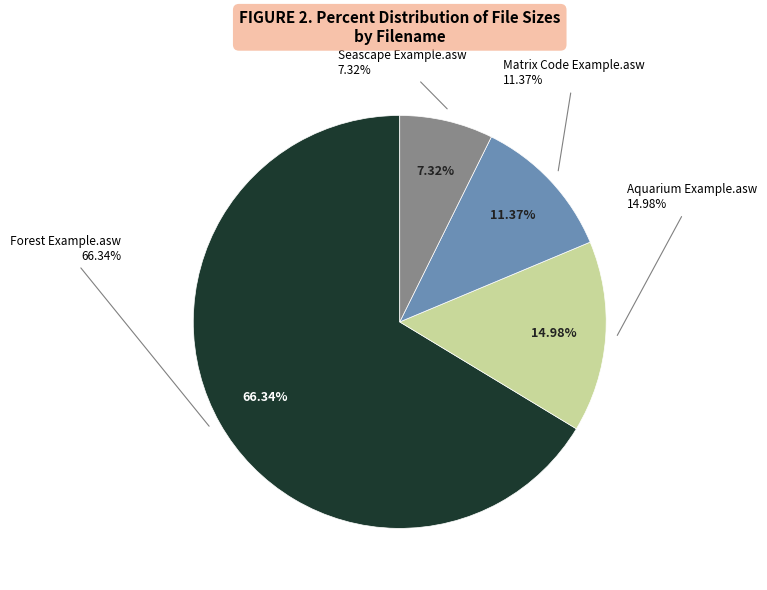

To the nearest percent, what is the combined percentage of Seascape Example.asw and Aquarium Example.asw?

22%